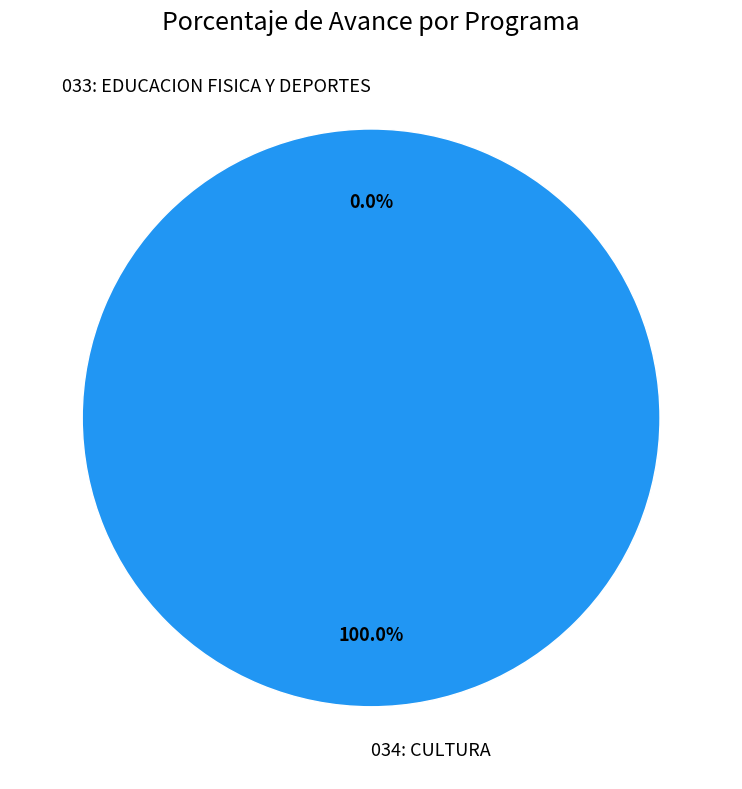

How many slices are in this pie chart?

2